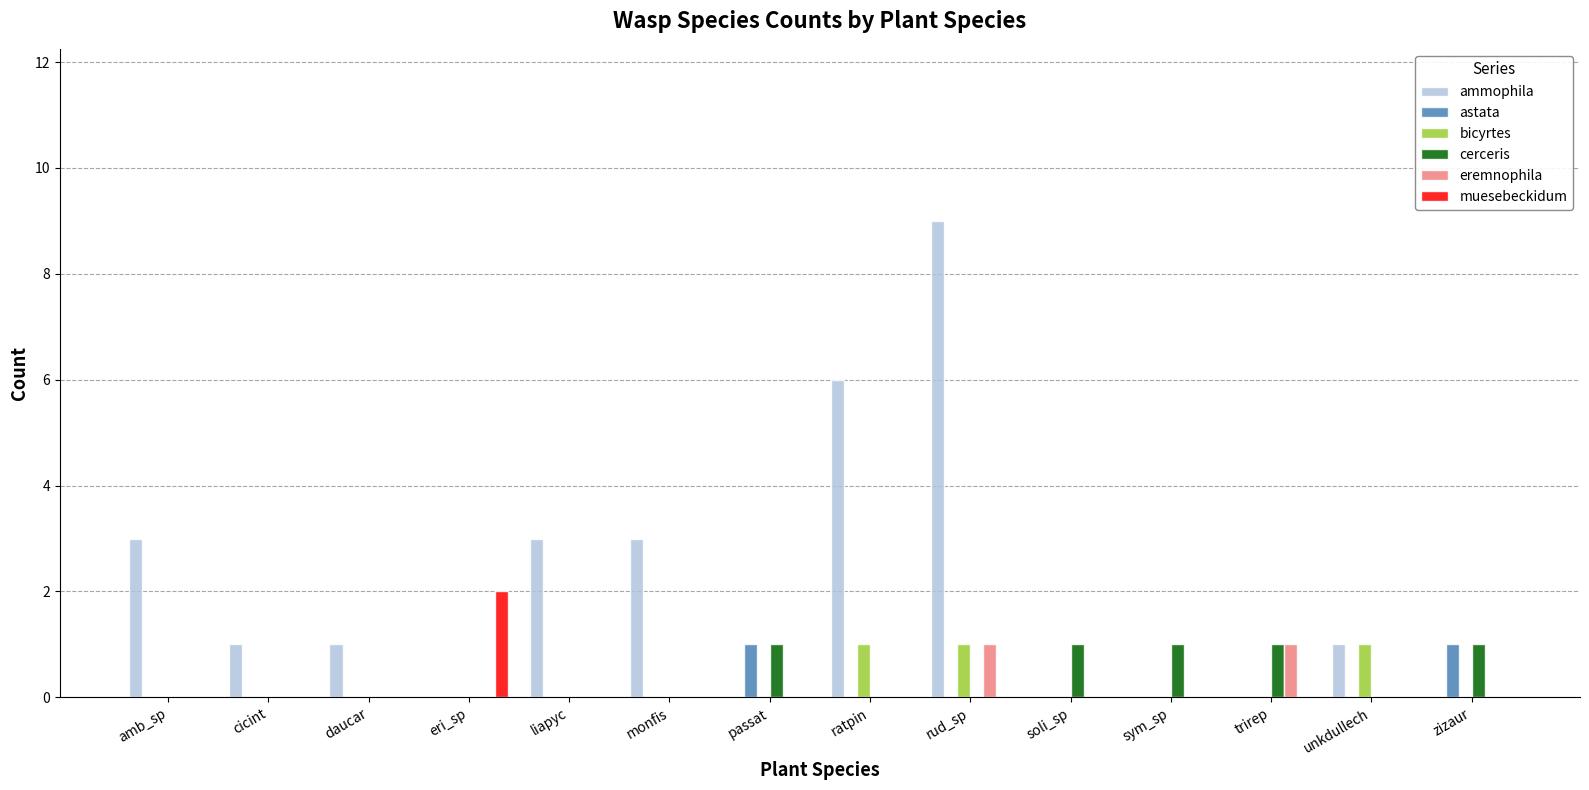

True or false: cerceris has a value of 0 at monfis.

True